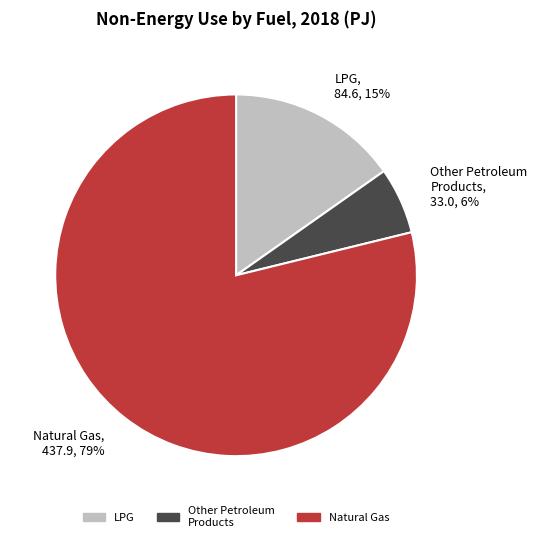

The Other Petroleum Products, 33.0, 6% slice represents 6% of the pie. True or false?

True